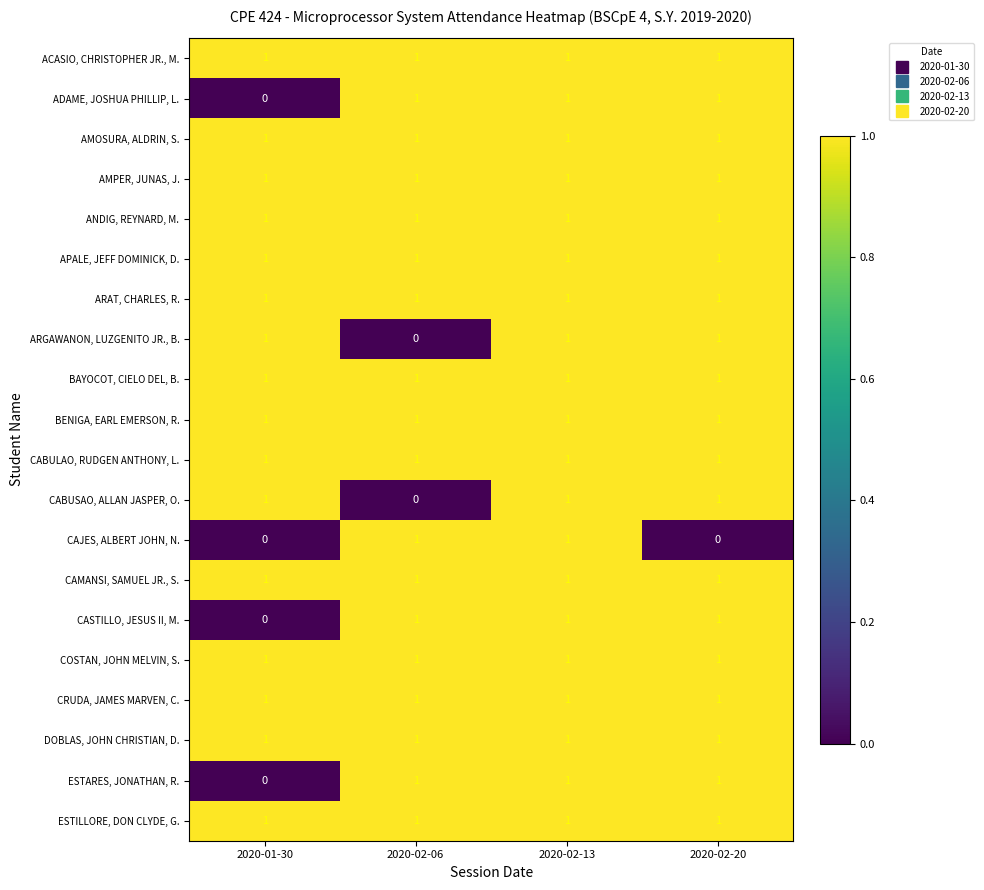

Is it true that ANDIG, REYNARD, M. equals 1 at 2020-02-20?

True